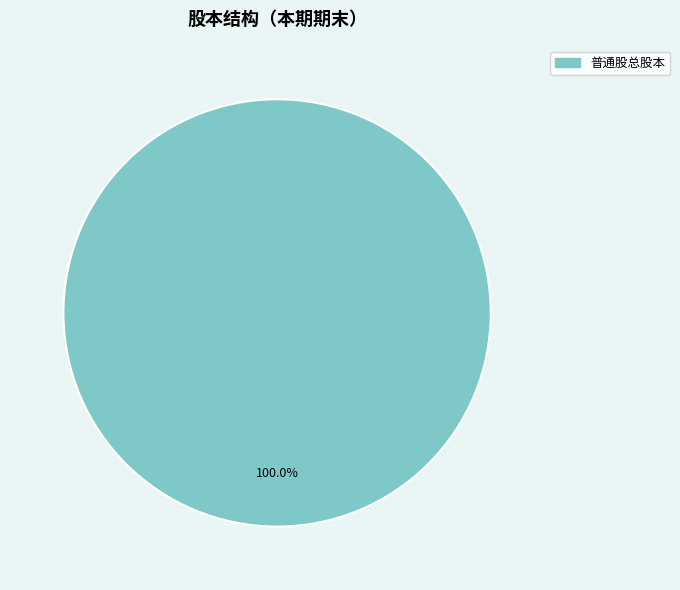

Is there any slice that represents more than half of the pie?

Yes